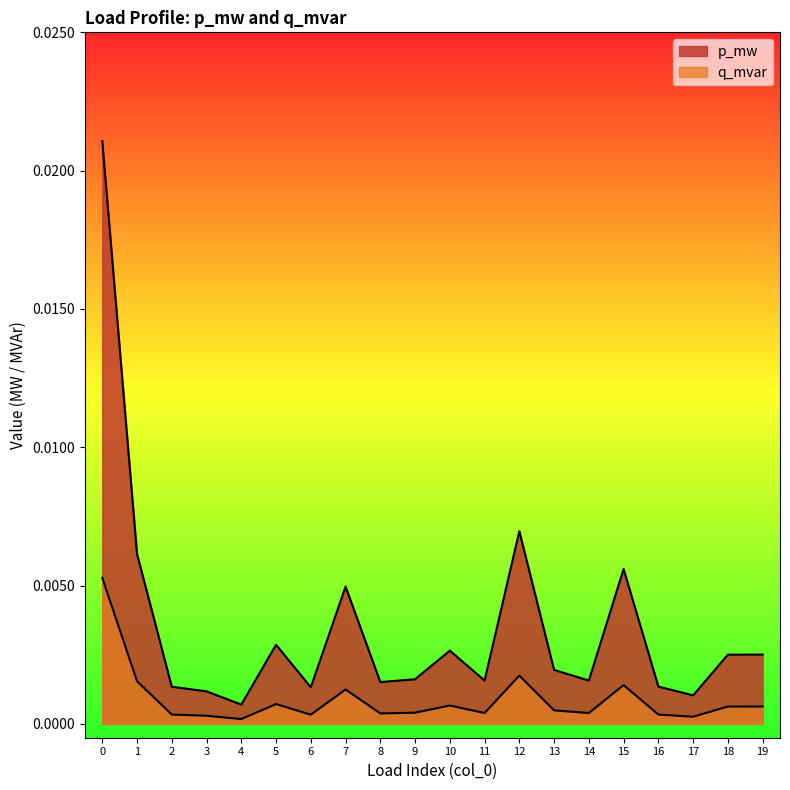

Between 6 and 8, which series saw the biggest shift?

p_mw